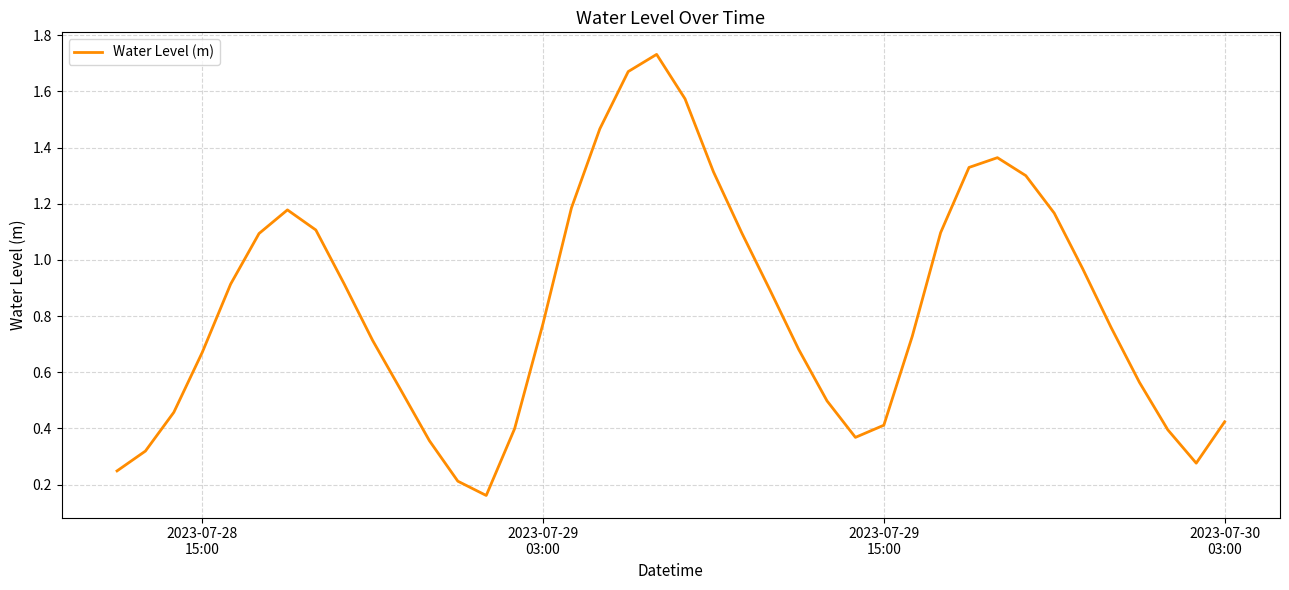

Does the chart have visible grid lines?

Yes